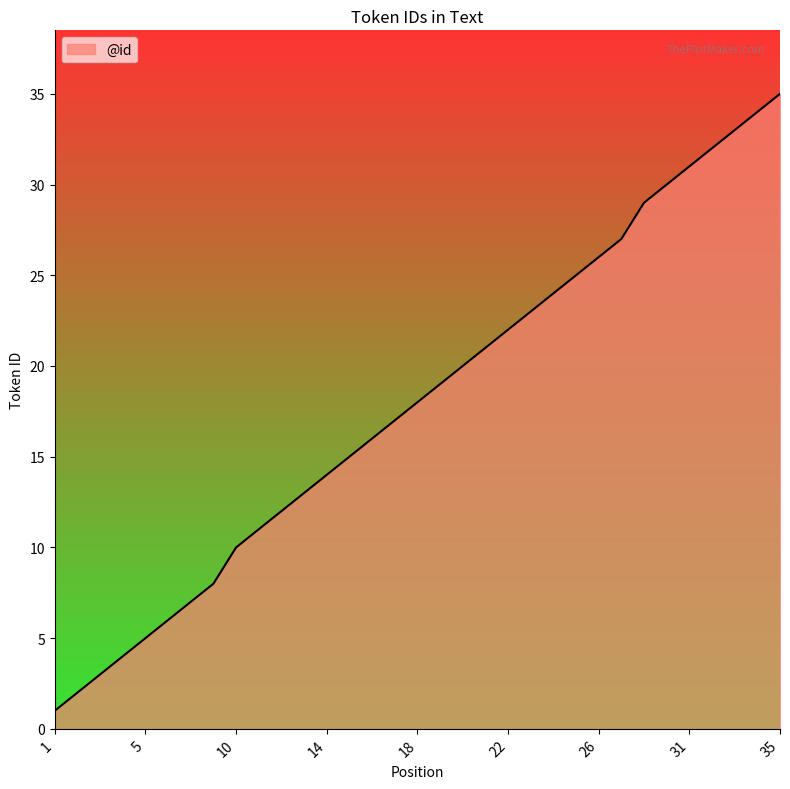

What is the average value?

18